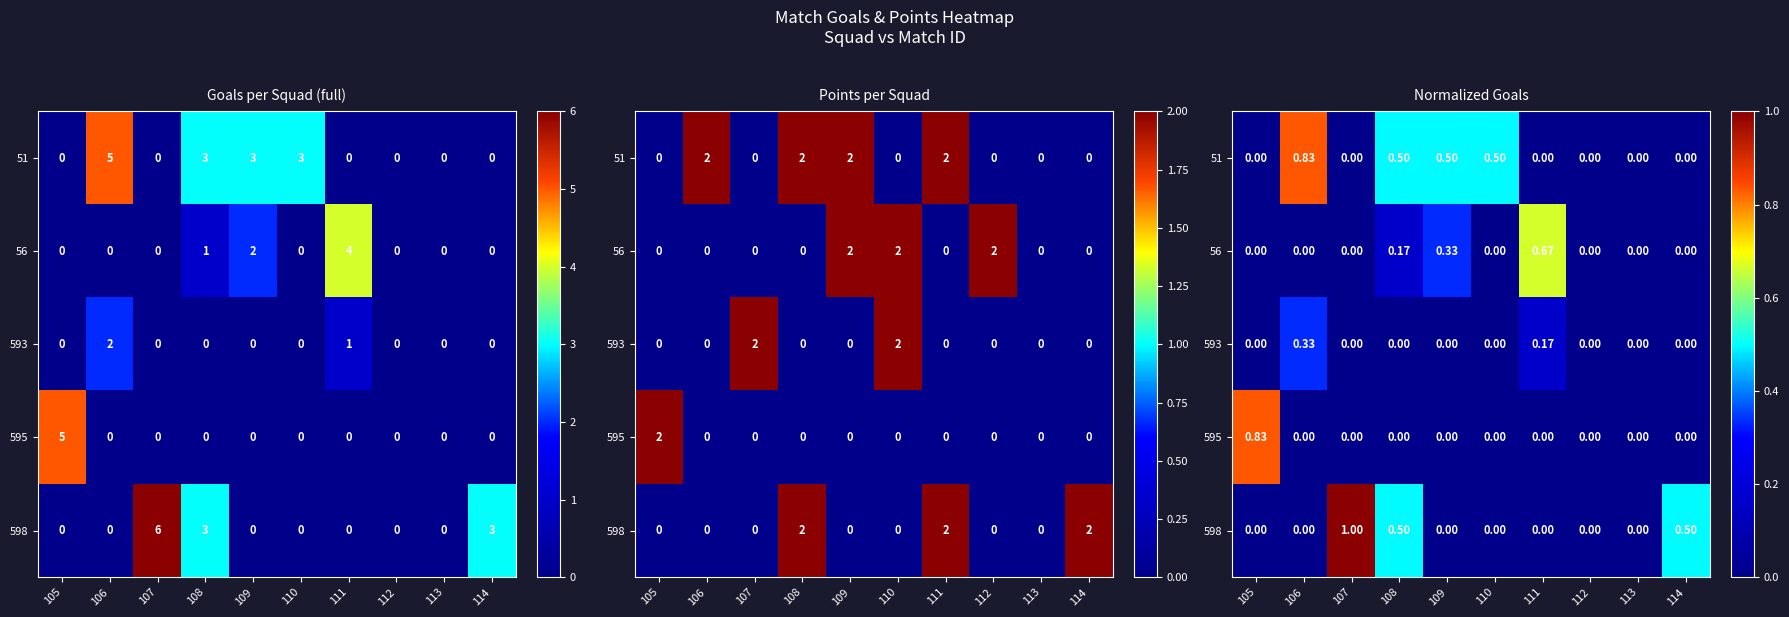

True or false: 598 has a value of 0.5 at 114.

True